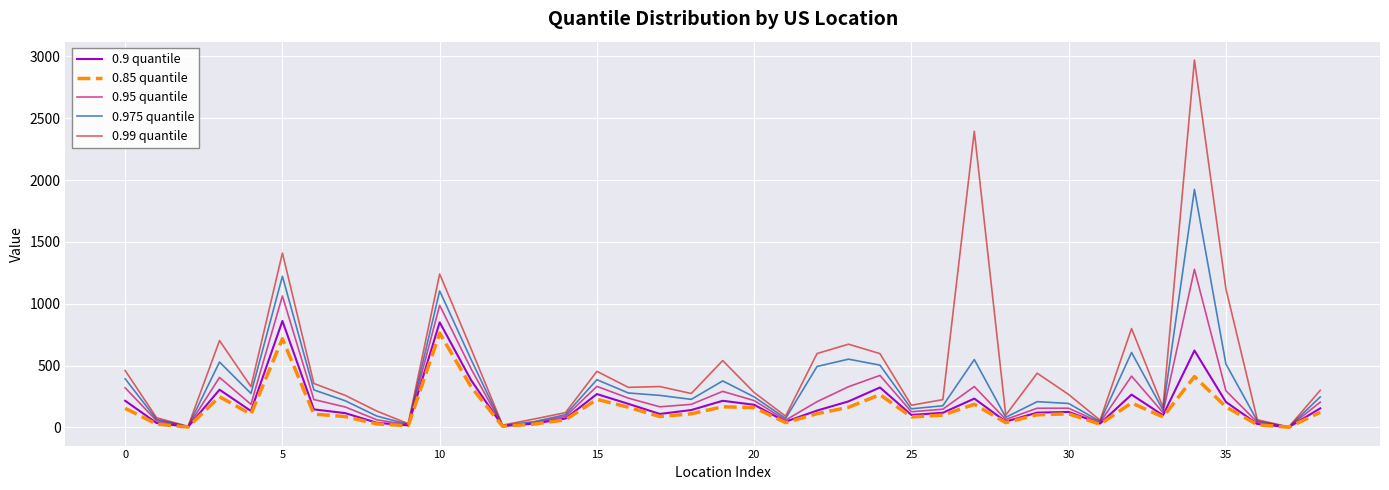

What is the maximum value for 0.975 quantile?

1924.2